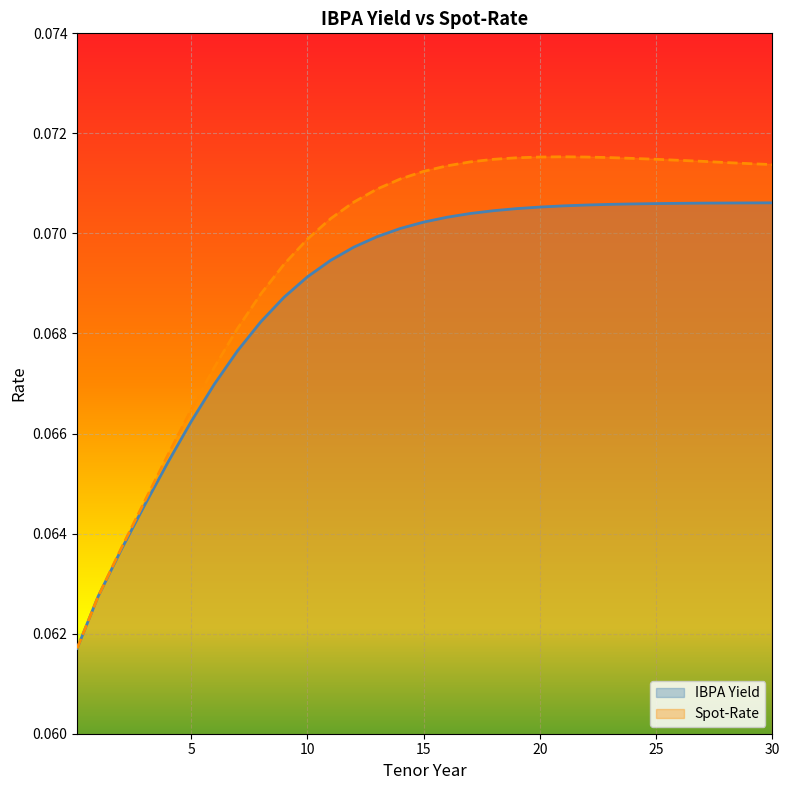

Reading right to left, transcribe all the data shown in this chart.

IBPA Yield: 30=0.1	29=0.1	28=0.1	27=0.1	26=0.1	25=0.1	24=0.1	23=0.1	22=0.1	21=0.1	20=0.1	19=0.1	18=0.1	17=0.1	16=0.1	15=0.1	14=0.1	13=0.1	12=0.1	11=0.1	10=0.1	9=0.1	8=0.1	7=0.1	6=0.1	5=0.1	4=0.1	3=0.1	2=0.1	1=0.1	0.1=0.1
Spot-Rate: 30=0.1	29=0.1	28=0.1	27=0.1	26=0.1	25=0.1	24=0.1	23=0.1	22=0.1	21=0.1	20=0.1	19=0.1	18=0.1	17=0.1	16=0.1	15=0.1	14=0.1	13=0.1	12=0.1	11=0.1	10=0.1	9=0.1	8=0.1	7=0.1	6=0.1	5=0.1	4=0.1	3=0.1	2=0.1	1=0.1	0.1=0.1